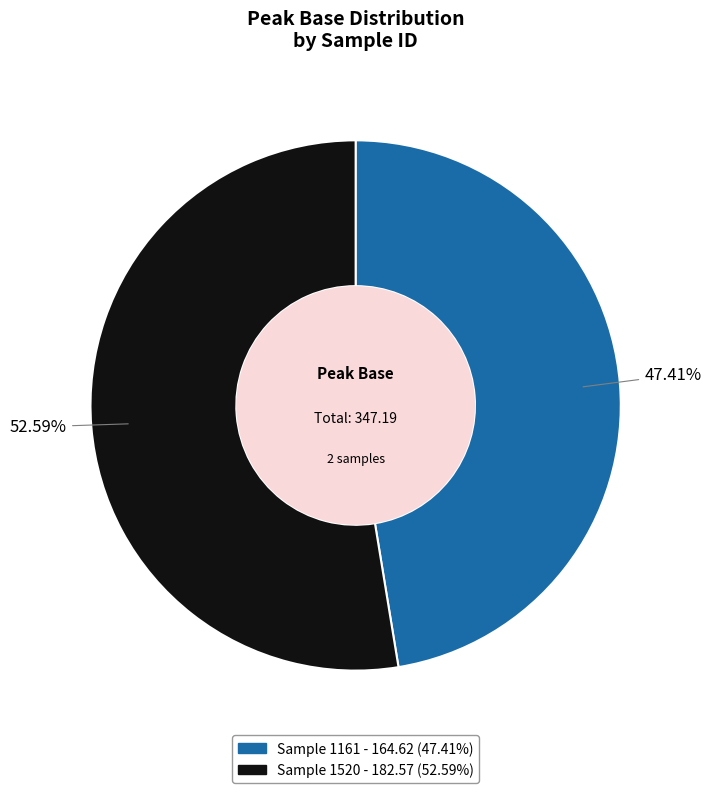

Is there a majority slice in this chart?

Yes